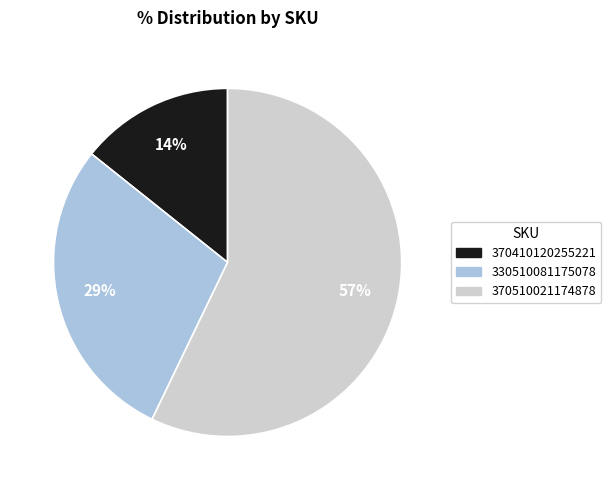

Which category has the smallest portion of the pie?

370410120255221